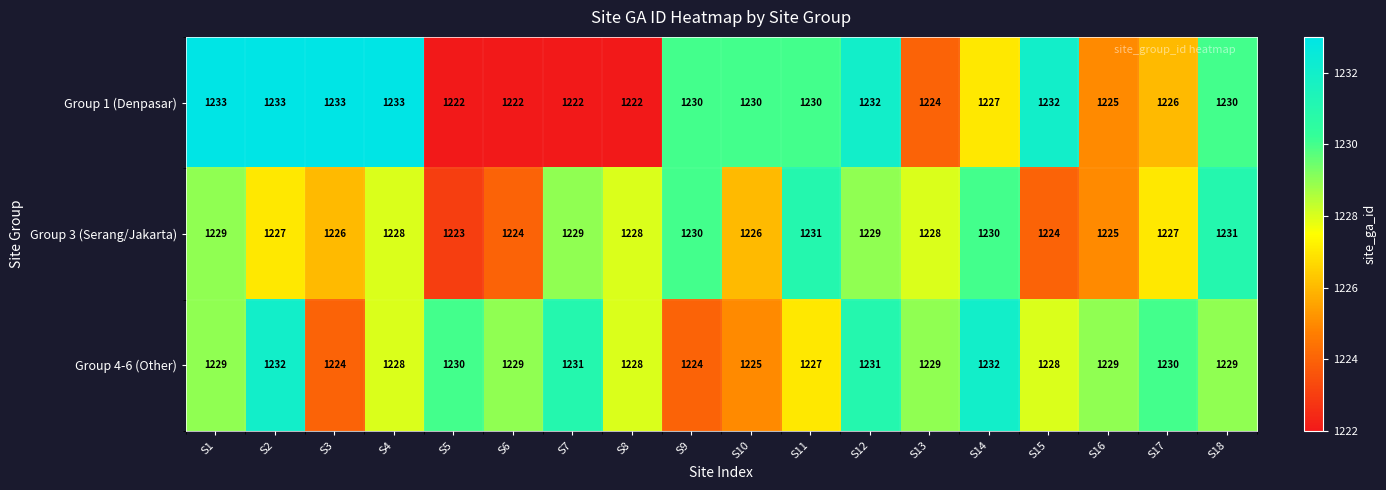

Which series has the largest total across all categories?

Group 4-6 (Other)